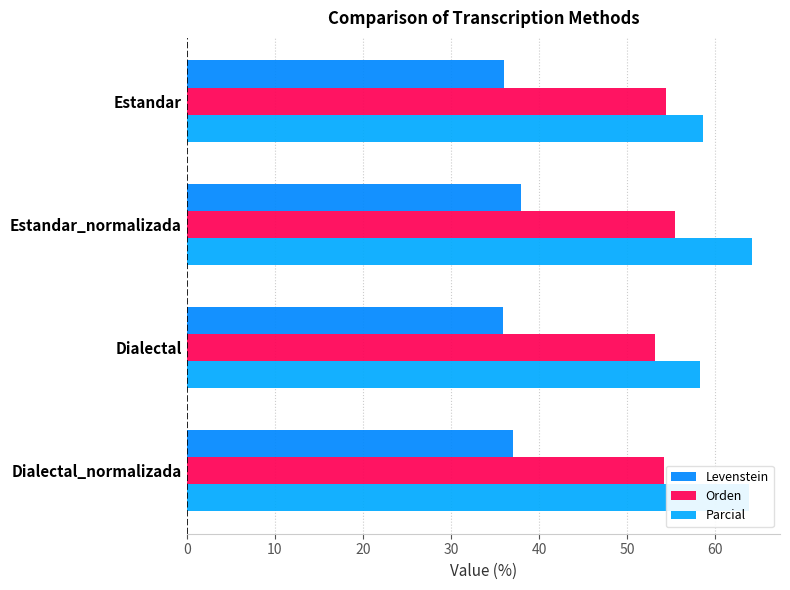

How many values in the Parcial series are below 63?

2